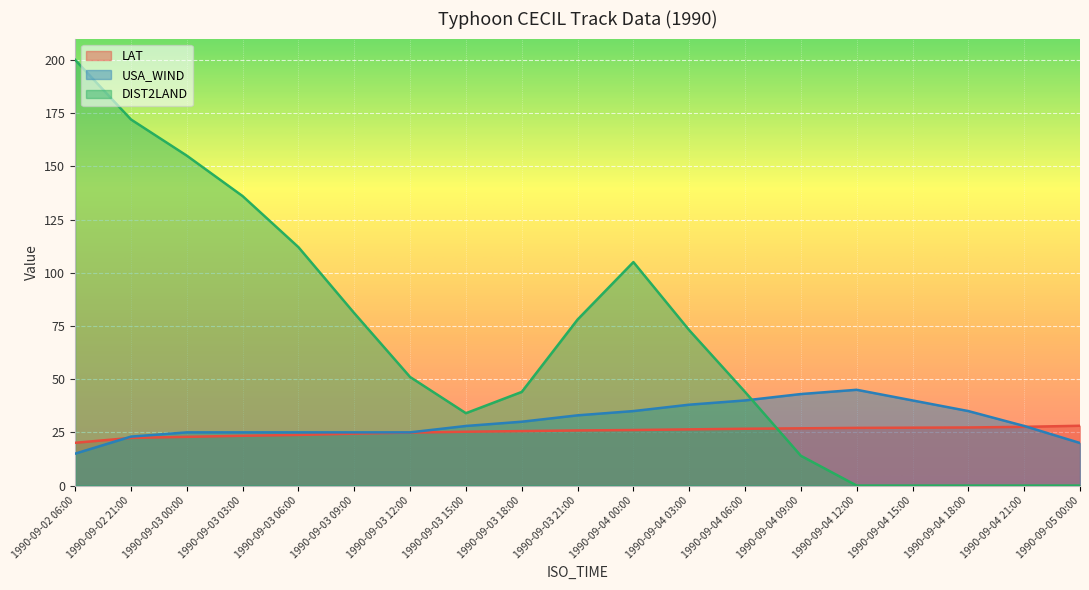

How many values in the DIST2LAND series exceed 51?

9